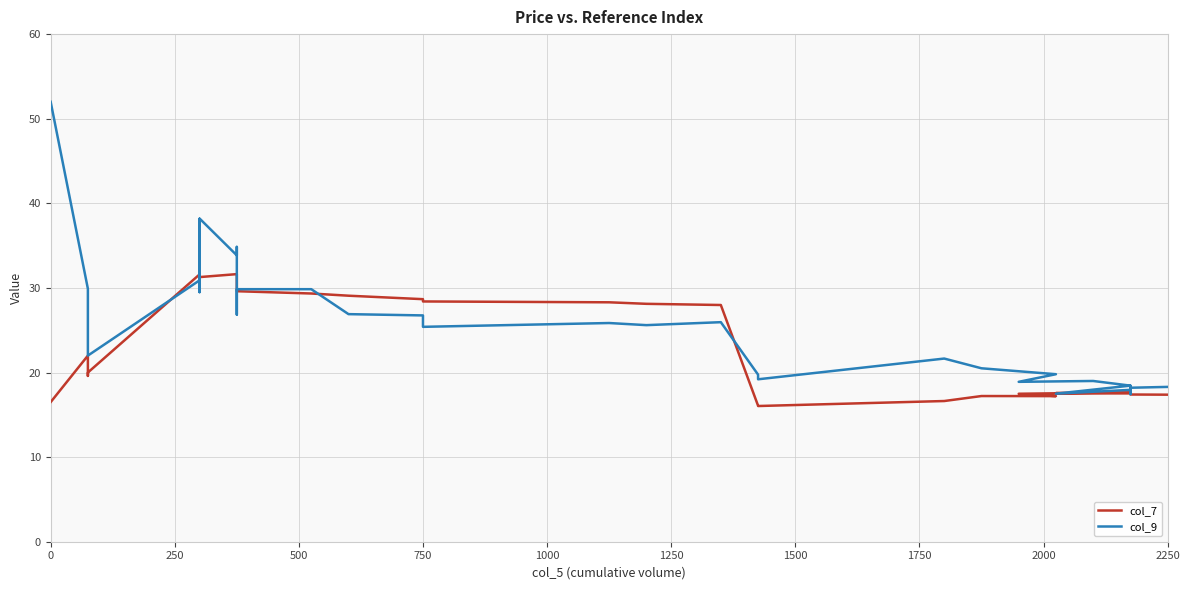

The value of col_7 at 32 is 6.3. True or false?

False